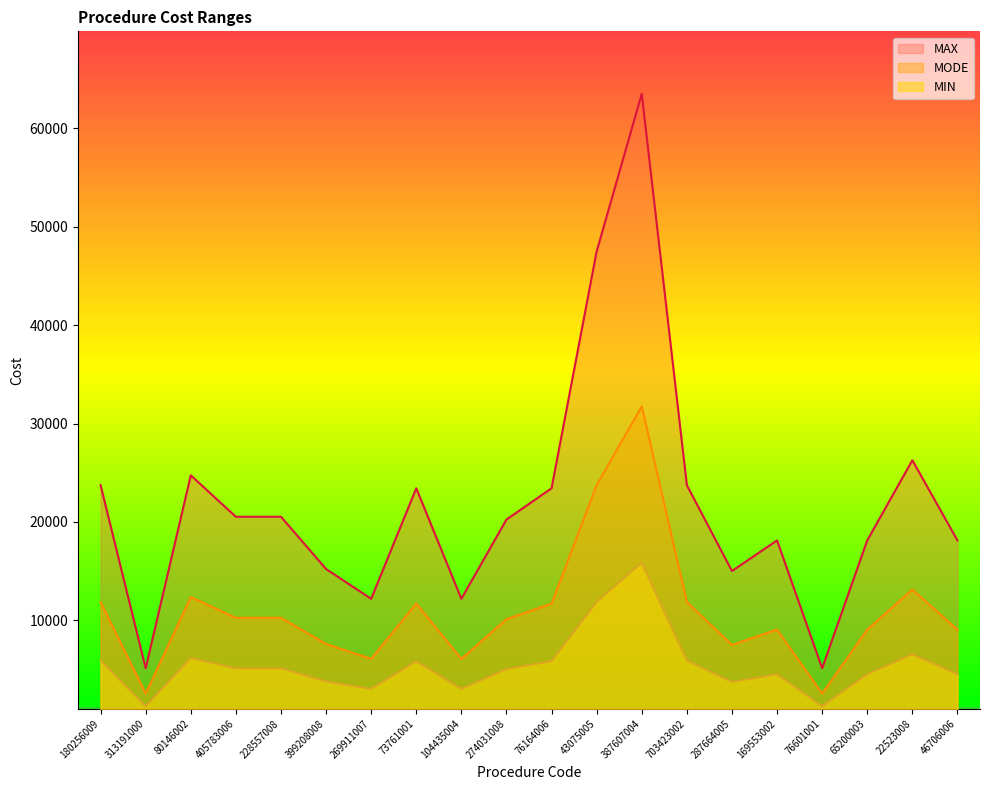

How many interior local peaks does the MODE series have?

5